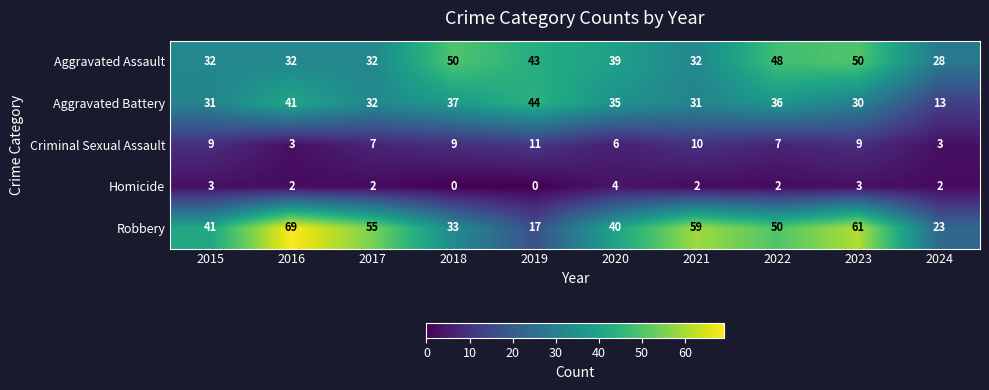

True or false: Criminal Sexual Assault has a value of 7 at 2022.

True